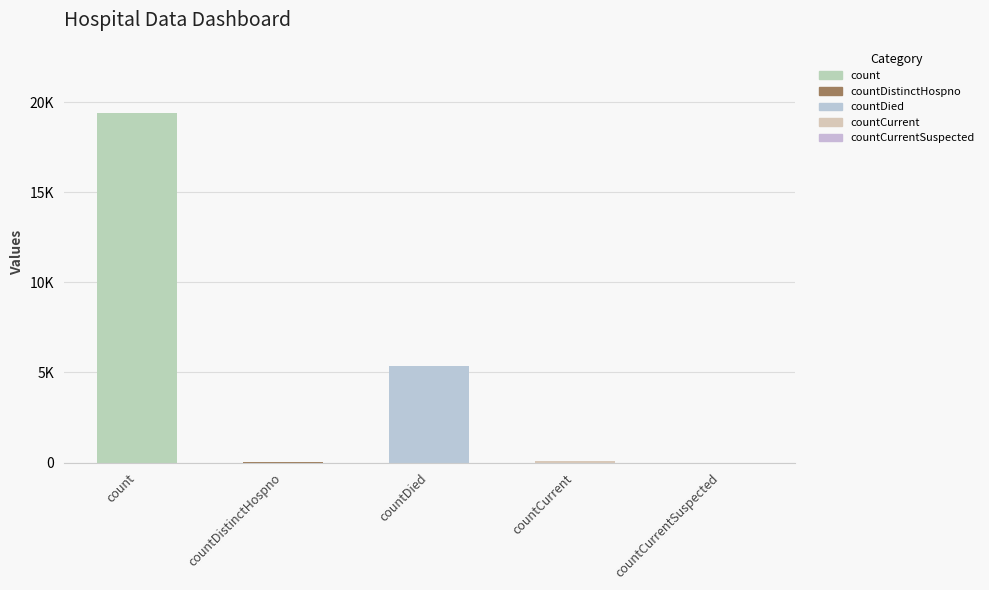

How many values are below 60?

2